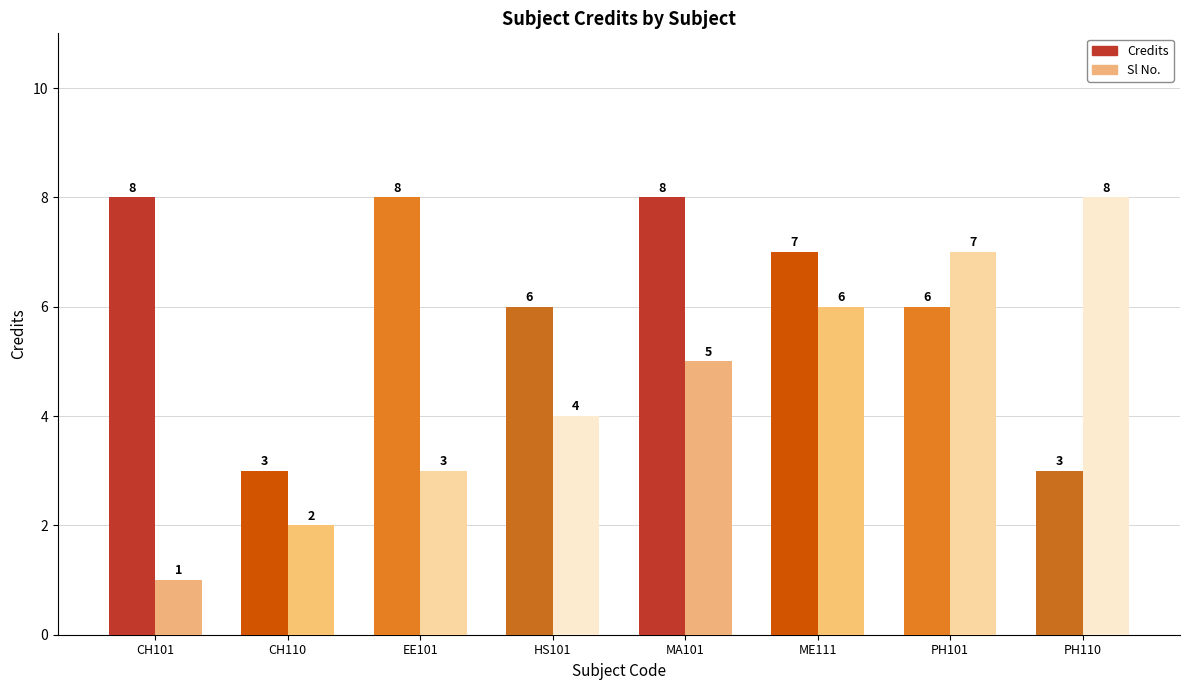

What position from the left is HS101?

4